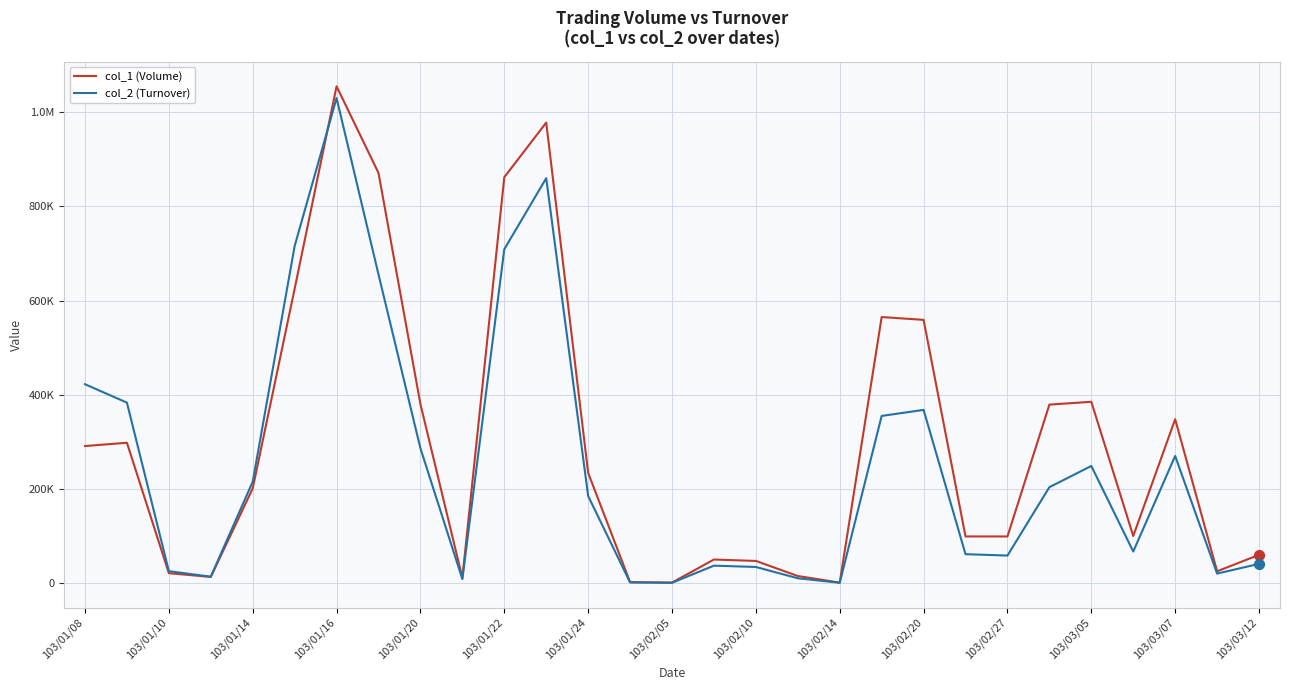

What are all the series names shown in the legend?

col_1 (Volume), col_2 (Turnover)